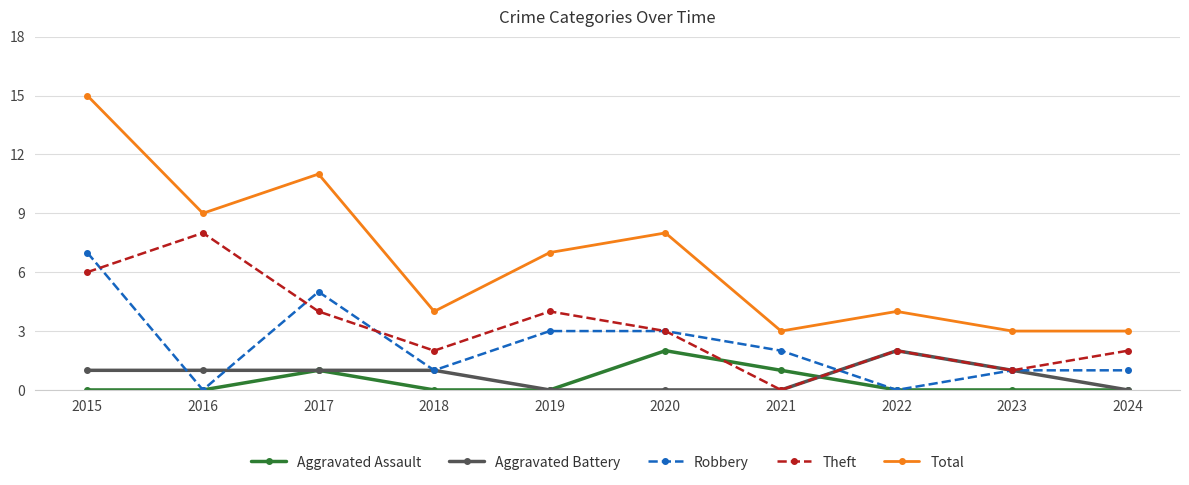

At which category is the sum across all series the highest?

2015